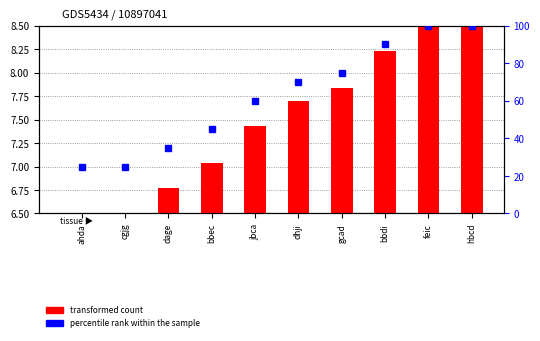

Does the chart contain any negative values?

No